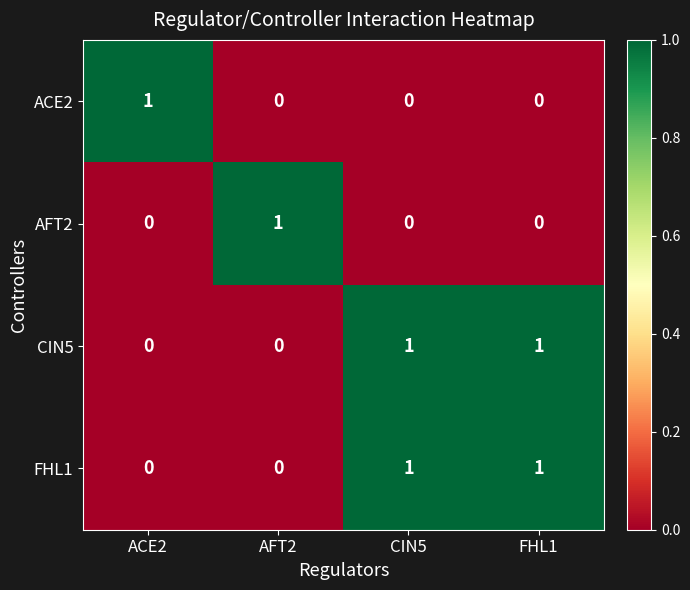

How many data points does each series have?

4